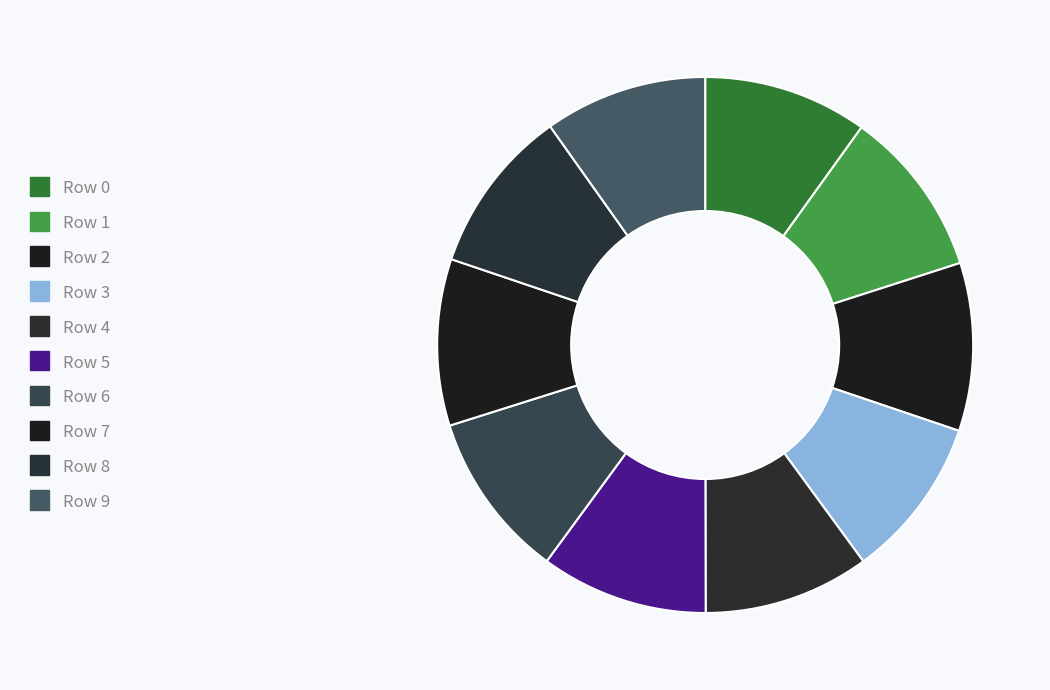

True or false: Row 5 accounts for 3% of the total.

False